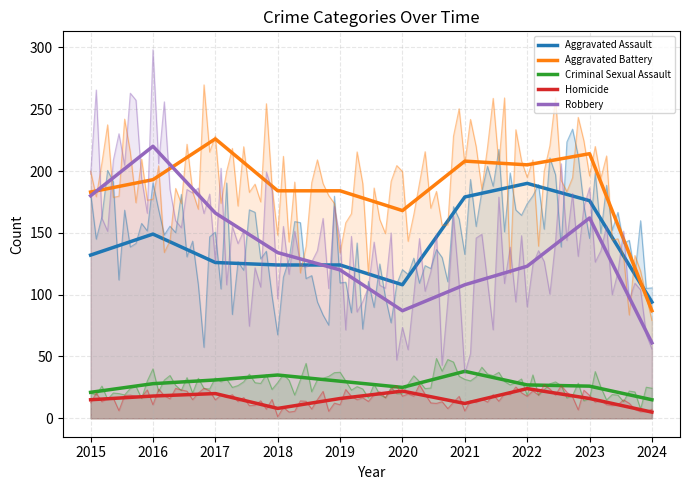

Which series has the largest range (max minus min)?

Robbery